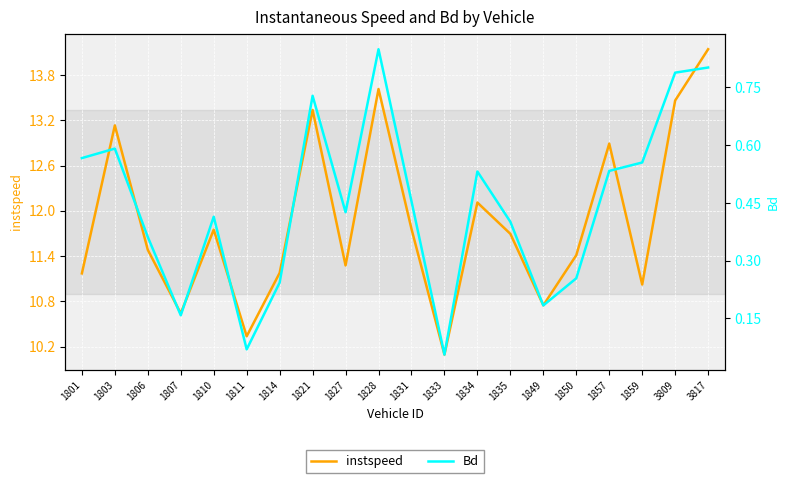

List the labels in order of instspeed value, smallest first.

1833, 1811, 1807, 1849, 1859, 1801, 1814, 1827, 1850, 1806, 1835, 1810, 1831, 1834, 1857, 1803, 1821, 3809, 1828, 3817